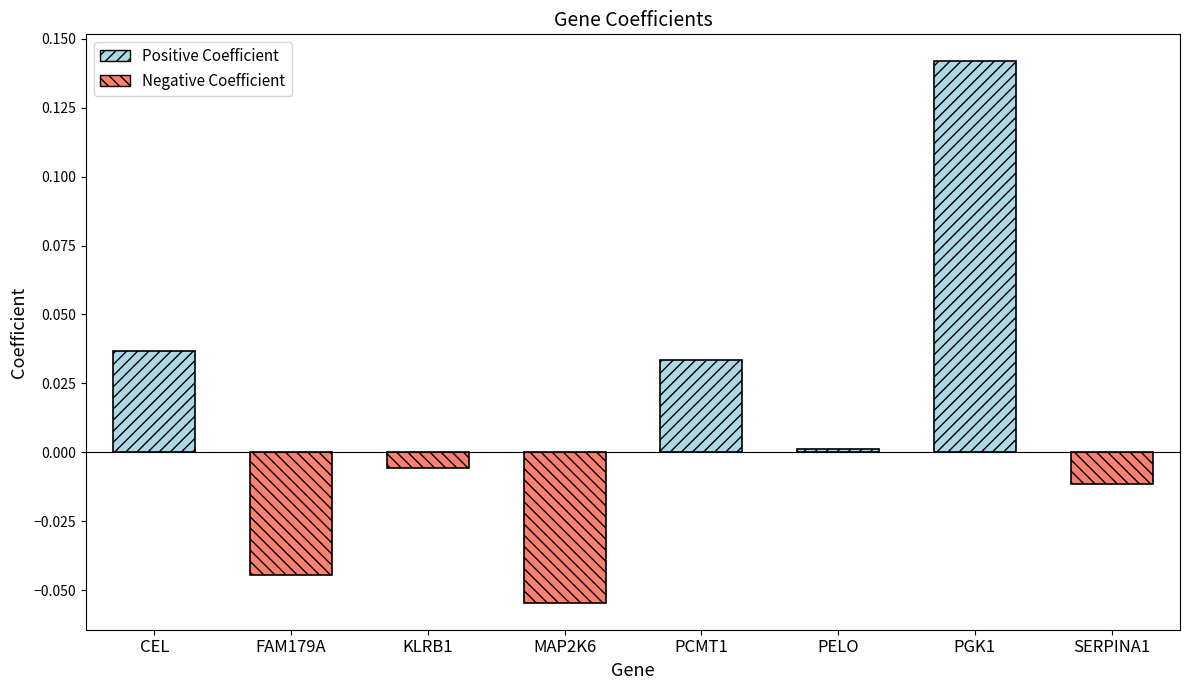

At which category does the chart reach its minimum across all series?

MAP2K6